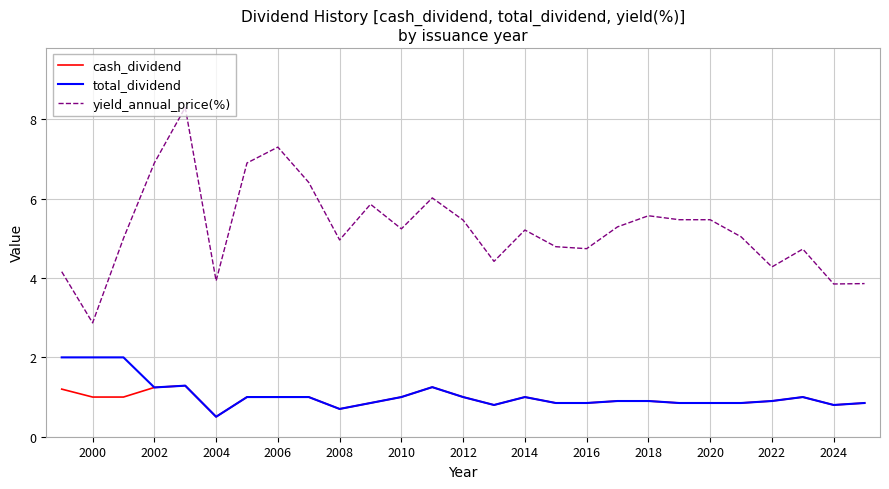

True or false: total_dividend and yield_annual_price(%) cross at least once.

False